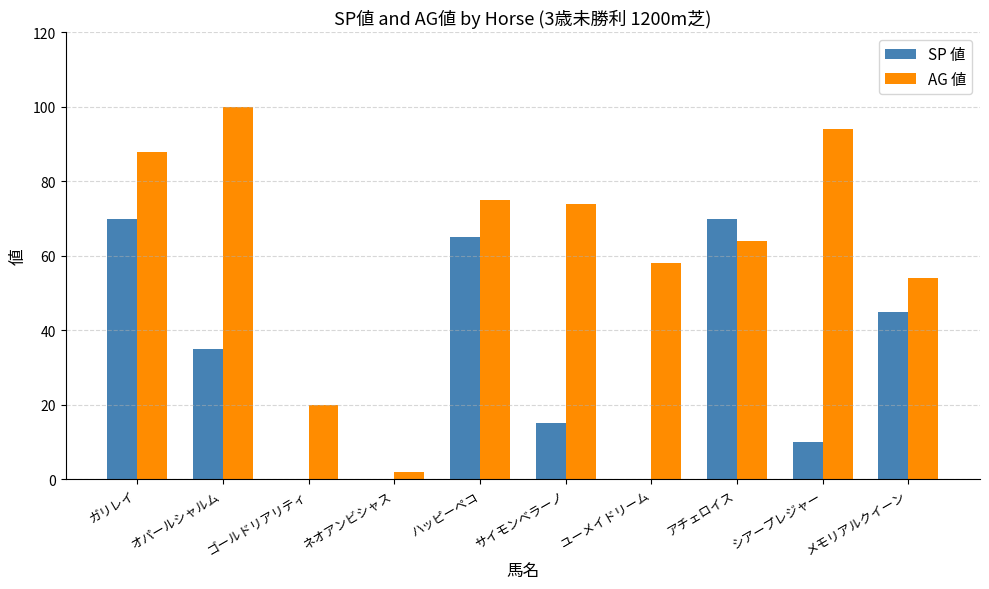

How many categories are shown in the chart?

10